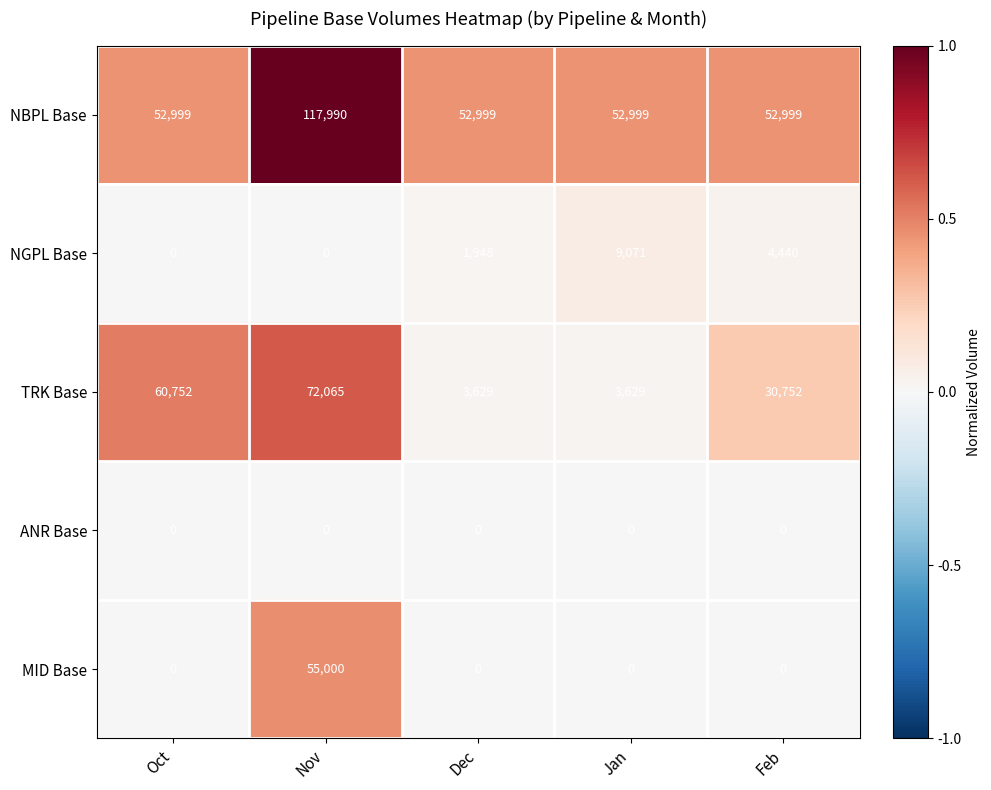

What is the difference between the highest and lowest values at Jan?

52999